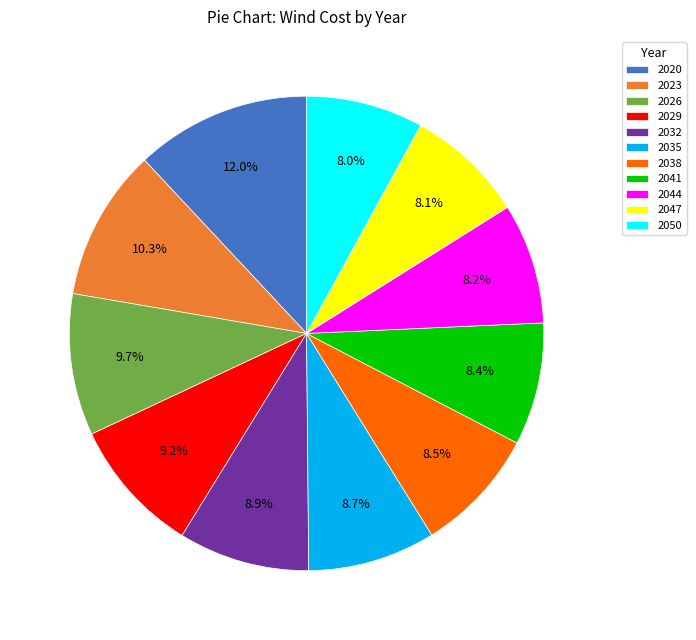

How many segments does this pie chart have?

11